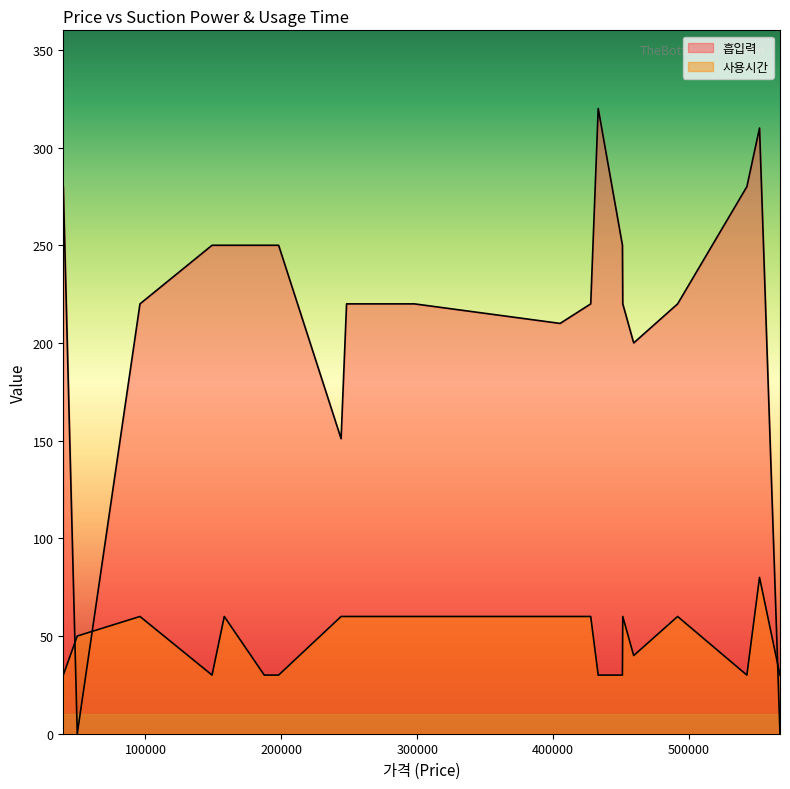

What value does the 흡입력 series have at 542680, to the nearest 10?

280